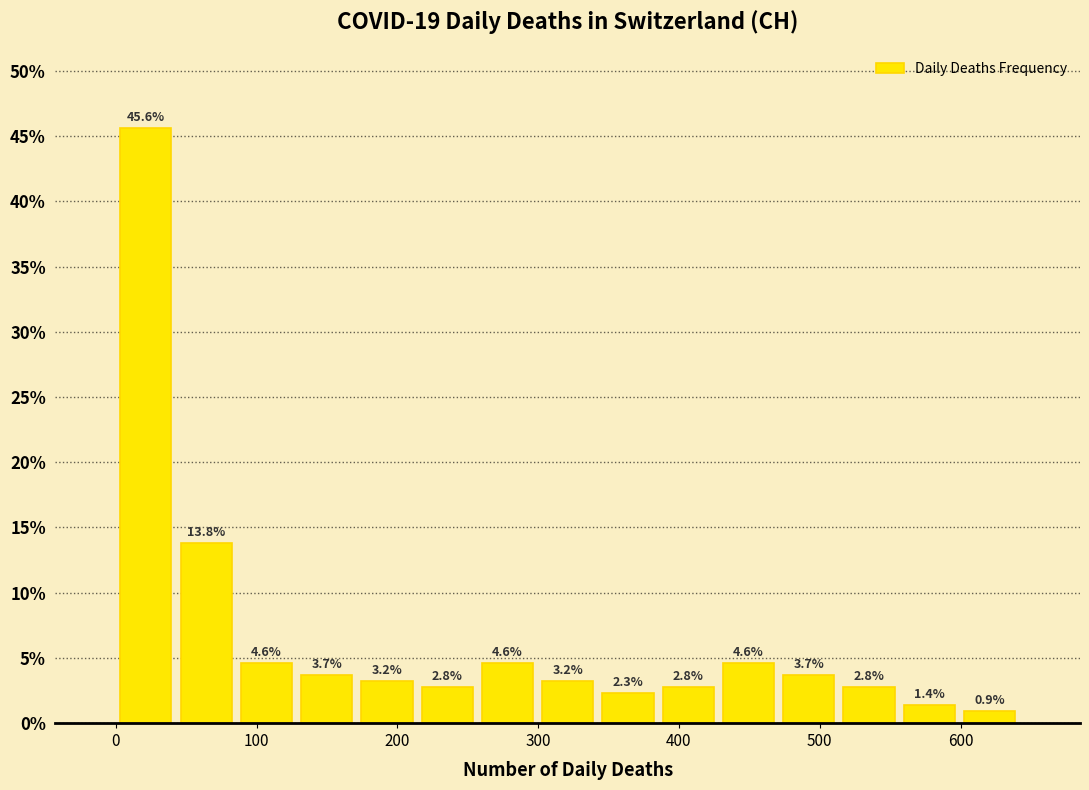

Reading left to right, transcribe this chart: for each bar, give the range it covers on the x-axis and its height. The bar edges are not printed on the chart, so give them approximately, as read against the axis.

0 to 40: 45.6
40 to 90: 13.8
90 to 130: 4.6
130 to 170: 3.7
170 to 210: 3.2
210 to 260: 2.8
260 to 300: 4.6
300 to 340: 3.2
340 to 390: 2.3
390 to 430: 2.8
430 to 470: 4.6
470 to 510: 3.7
510 to 560: 2.8
560 to 600: 1.4
600 to 640: 0.9